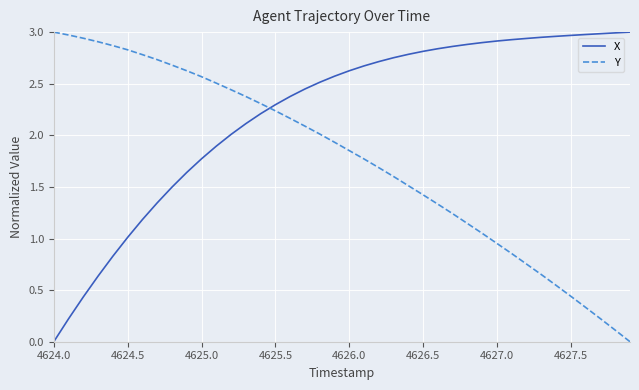

List the series in order of their overall mean, lowest first.

Y, X